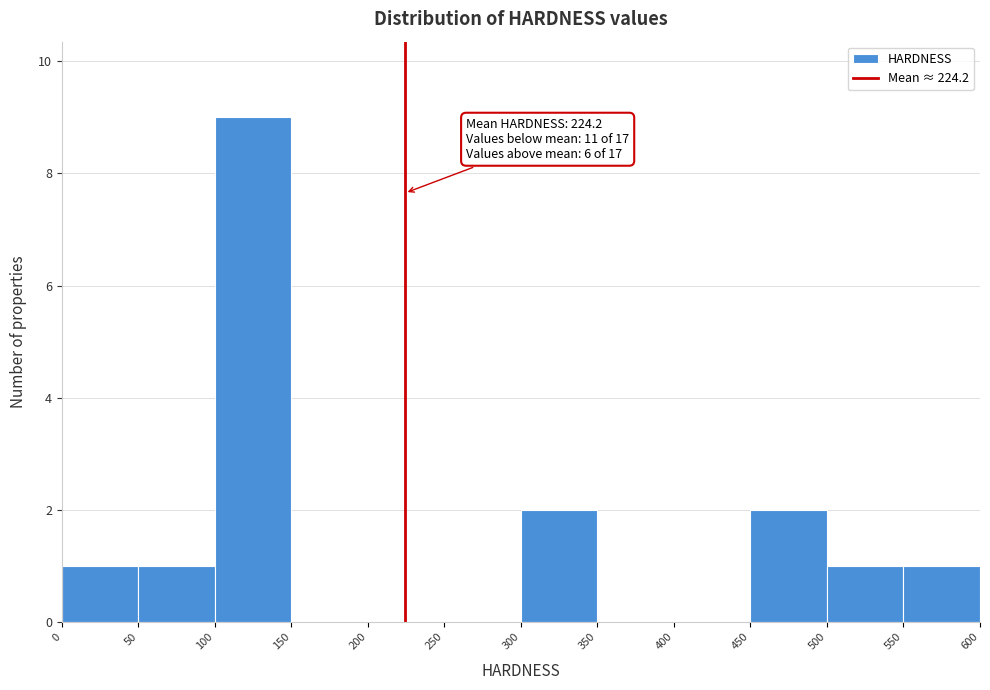

Which range on the x-axis has the tallest bar?

100 to 150